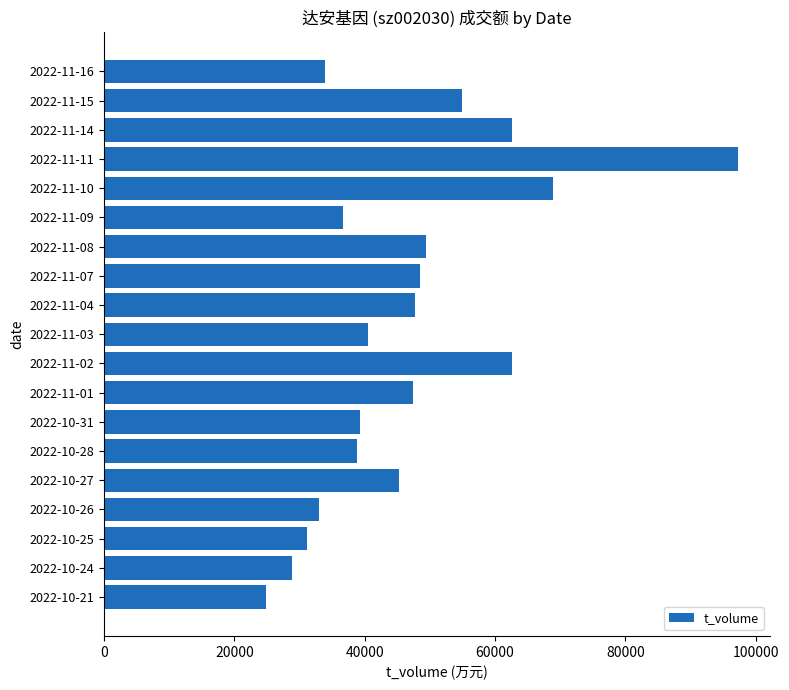

What is the minimum value shown in the chart?

24909